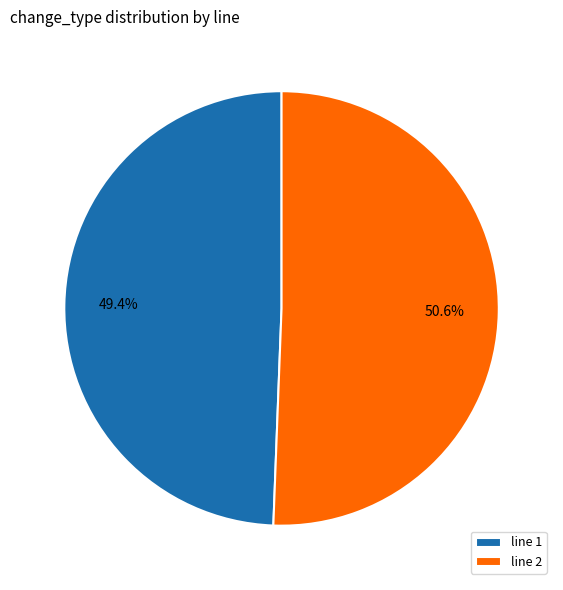

What percentage is NOT represented by line 2?

49.4%